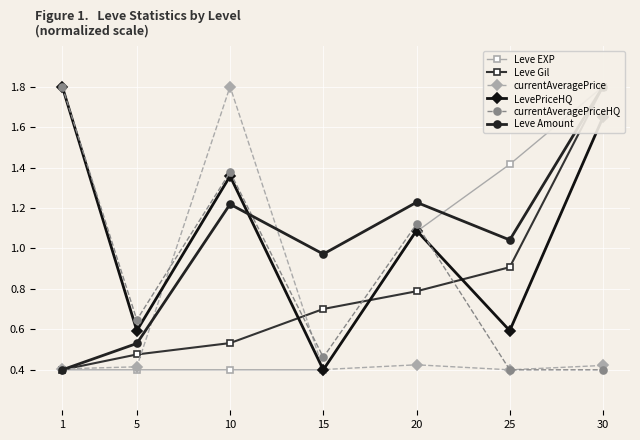

What is the value of the currentAveragePriceHQ point at the 2nd from the left?

0.6